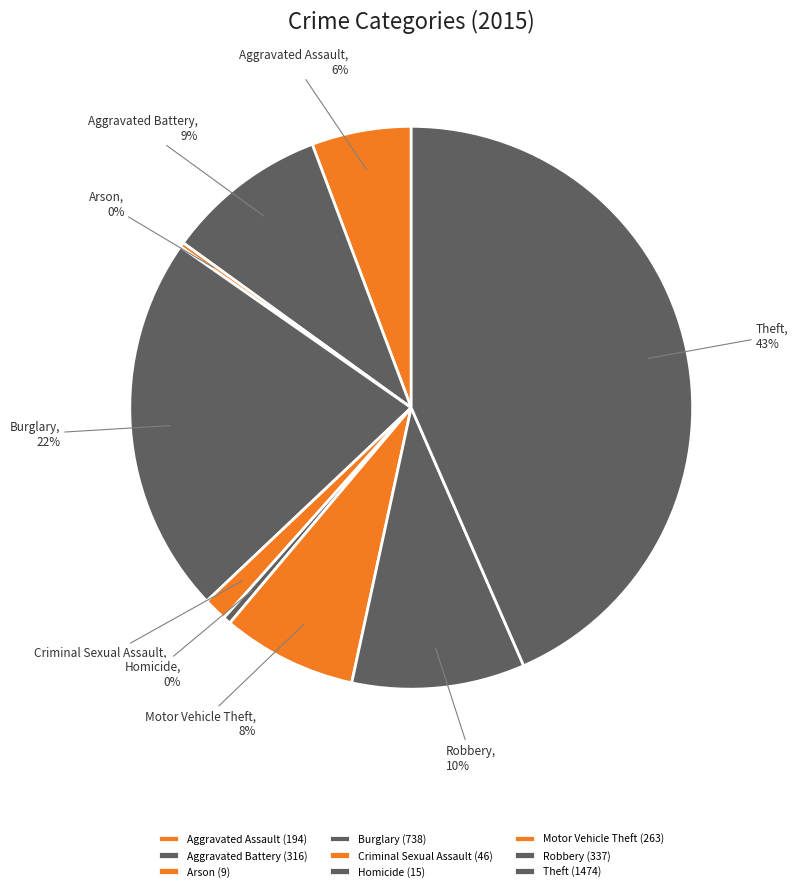

What is the ratio of the value at Robbery to the value at Aggravated Assault?

1.7